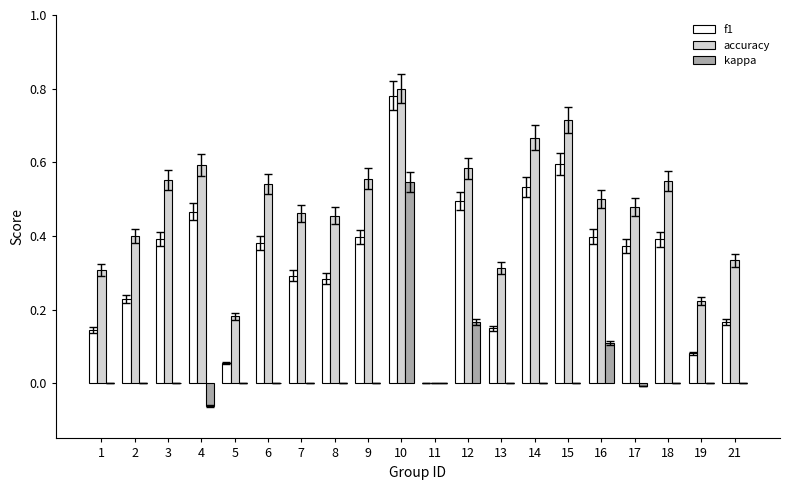

The kappa series shows -0.3 at 13. True or false?

False